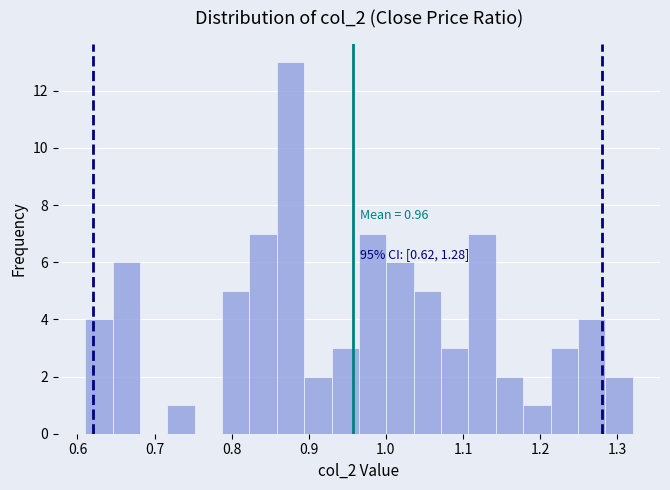

Read against the x-axis, roughly where is the centre of the tallest bar?

0.88